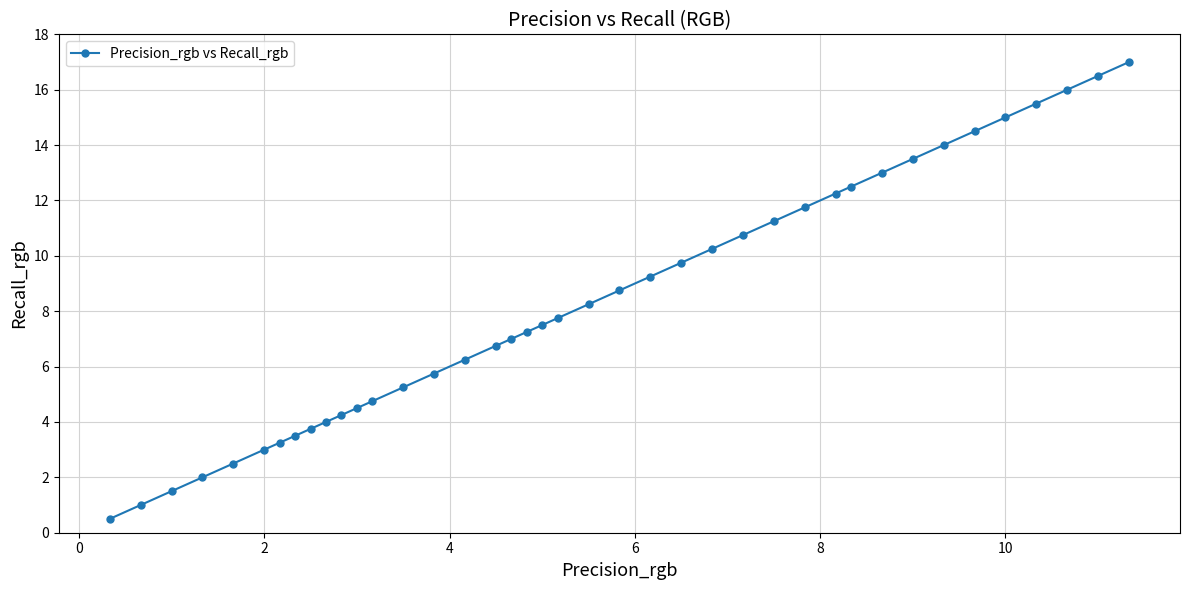

What is the maximum value shown in the chart?

17.0